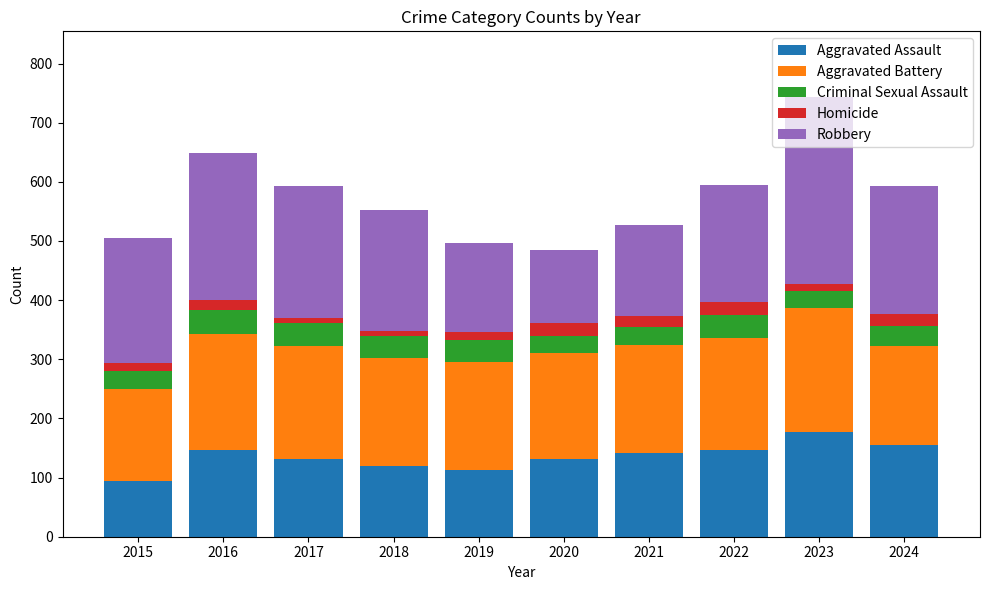

At which category is the sum across all series the highest?

2023